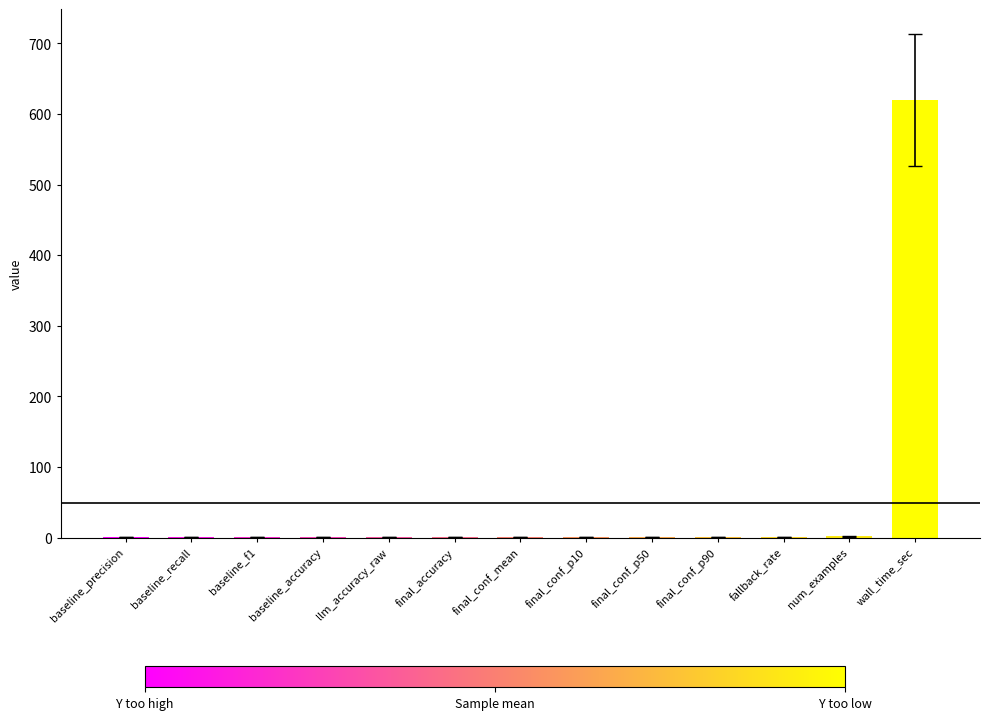

Which has a higher value, wall_time_sec or final_conf_p50?

wall_time_sec